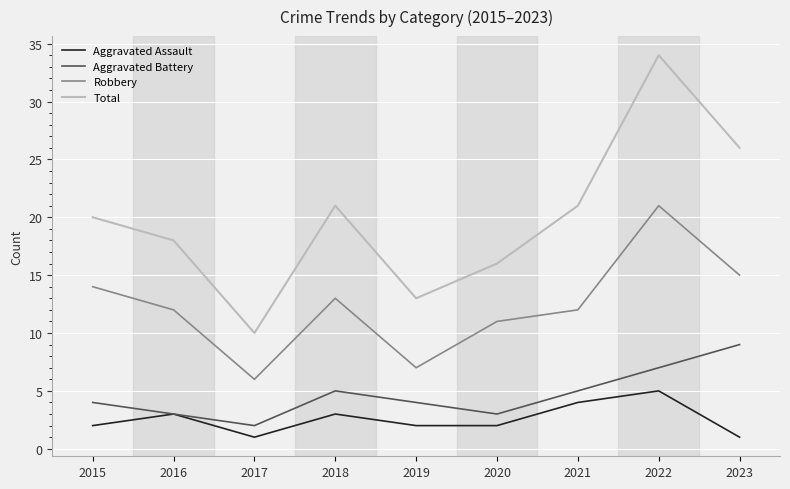

What value does the Robbery series have at 2021, to the nearest 10?

10